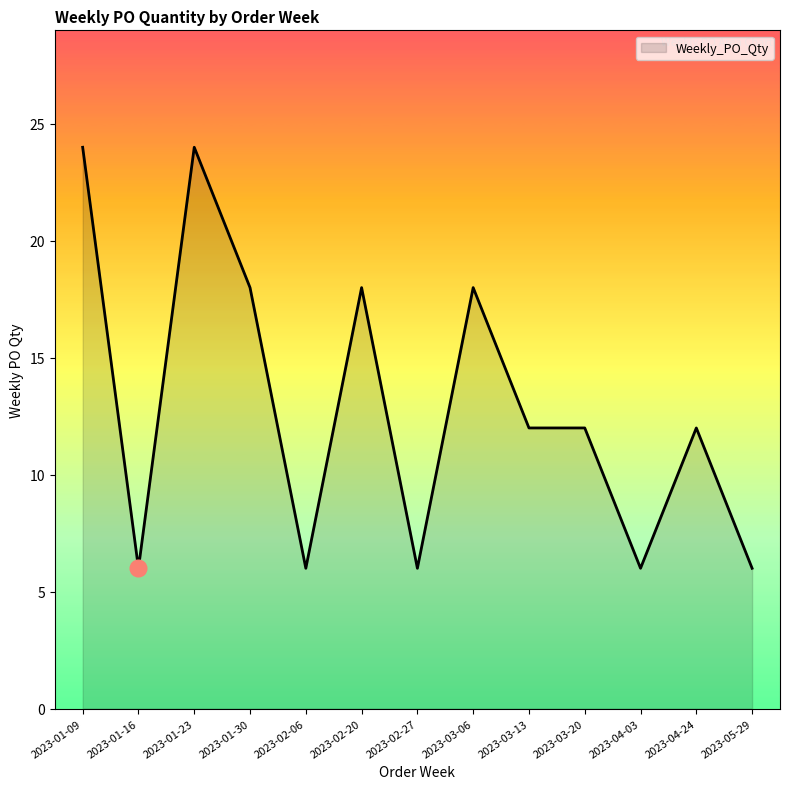

What is the difference between the maximum and minimum values?

18